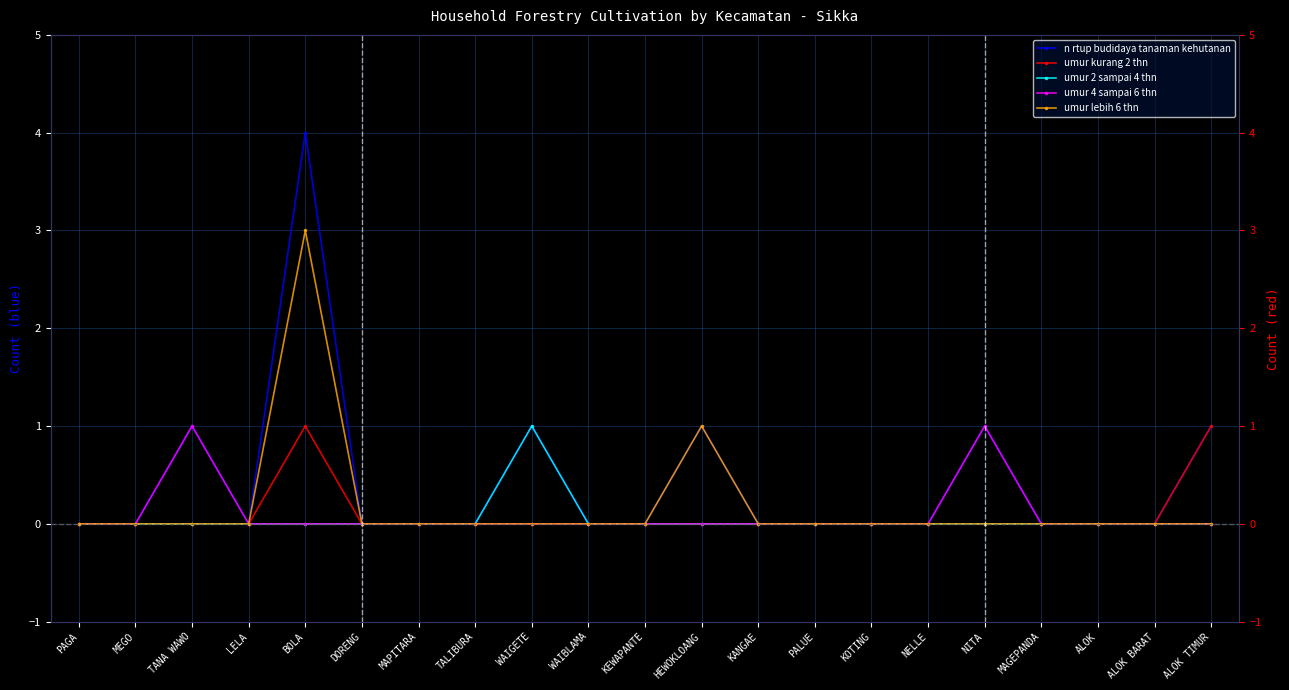

What is the greatest value displayed?

4